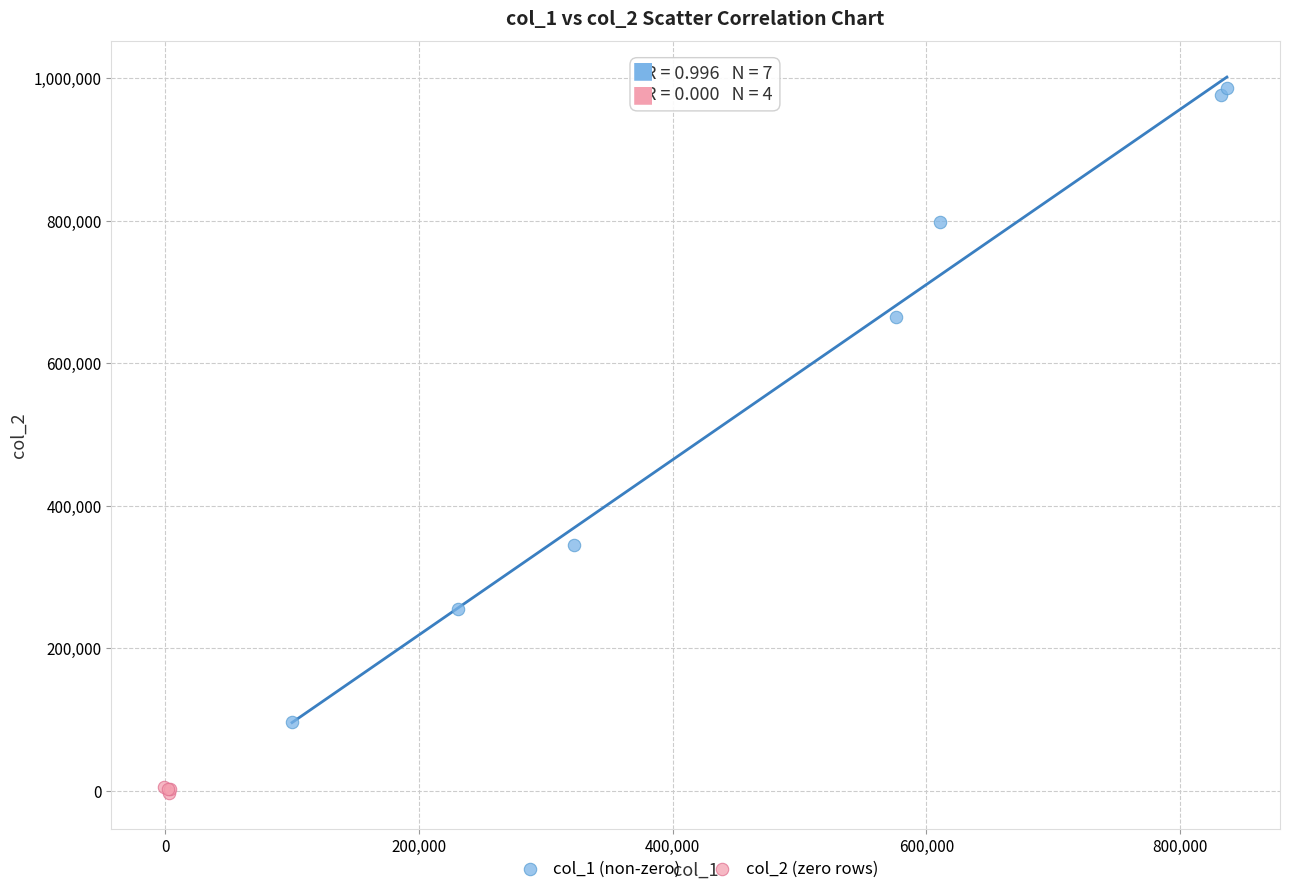

Which series contains the lowest Y value?

col_2 (zero rows)